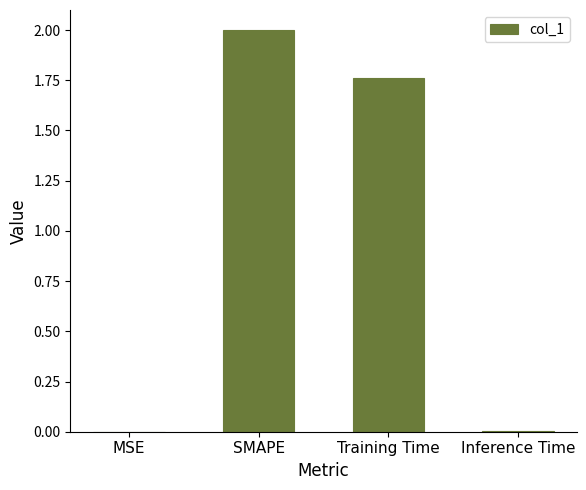

Are the bars horizontal?

No